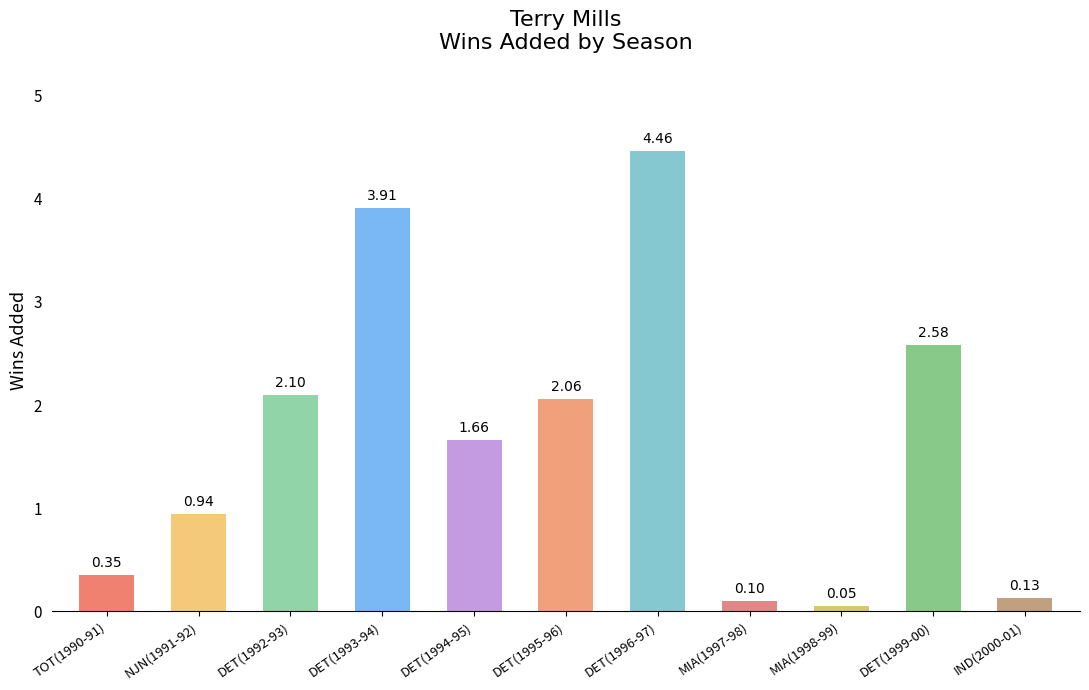

What is the value of the 4th bar from the left?

3.9